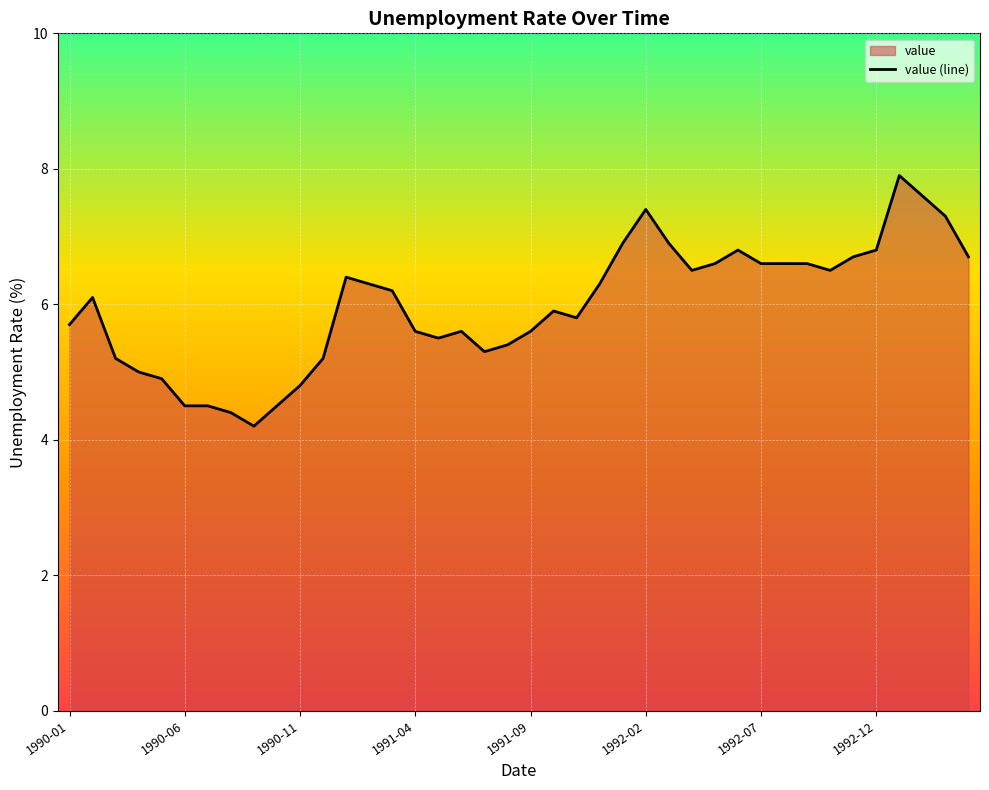

Reading left to right, extract all data points from this chart.

5.7	6.1	5.2	5.0	4.9	4.5	4.5	4.4	4.2	4.5	4.8	5.2	6.4	6.3	6.2	5.6	5.5	5.6	5.3	5.4	5.6	5.9	5.8	6.3	6.9	7.4	6.9	6.5	6.6	6.8	6.6	6.6	6.6	6.5	6.7	6.8	7.9	7.6	7.3	6.7